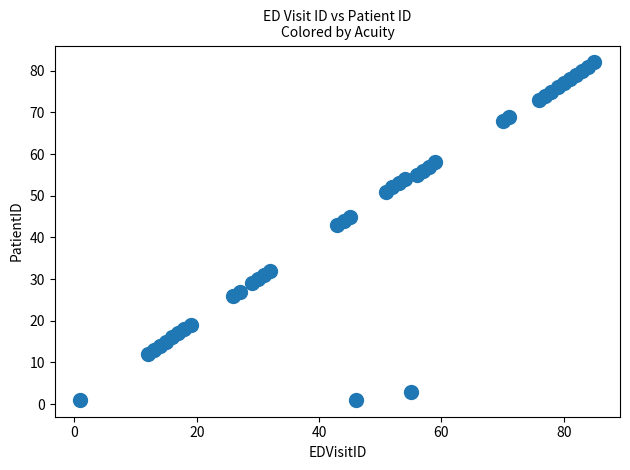

What is the range of Y values (max minus min)?

81